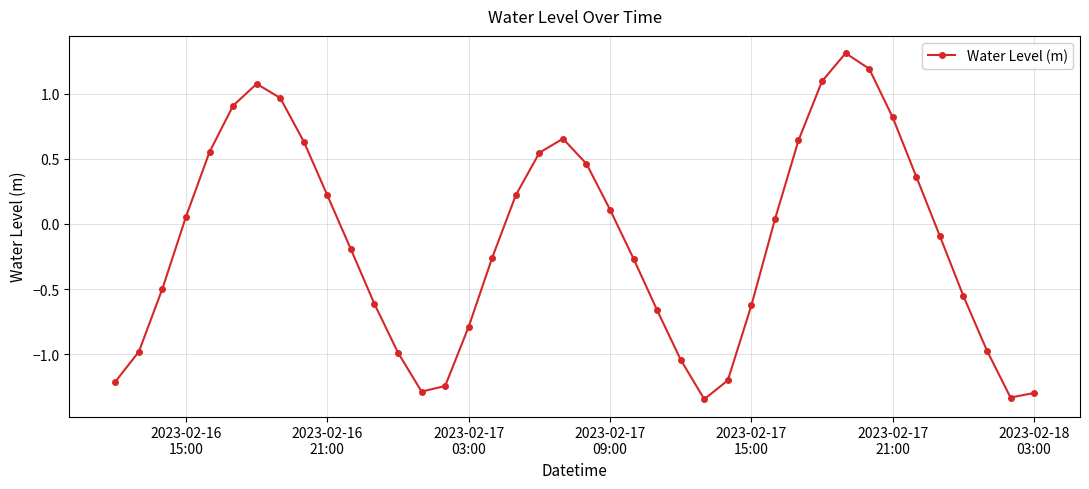

What is the difference between the maximum and minimum values?

2.7